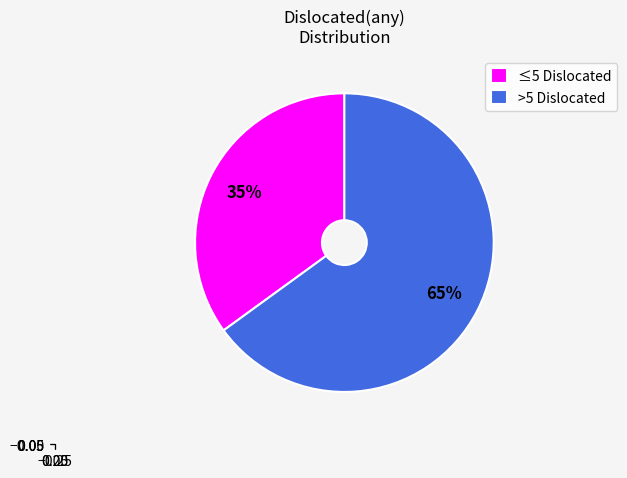

Between ≤5 Dislocated and >5 Dislocated, which is larger?

>5 Dislocated